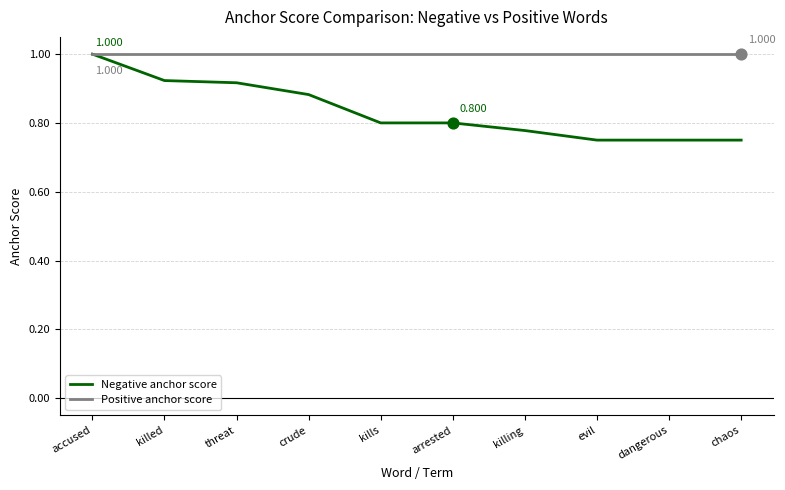

Which series has the largest total across all categories?

Positive anchor score